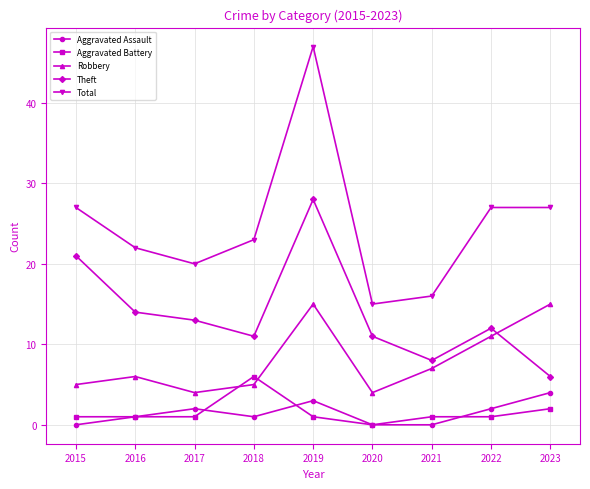

Does the chart display data point markers on the line(s)?

Yes